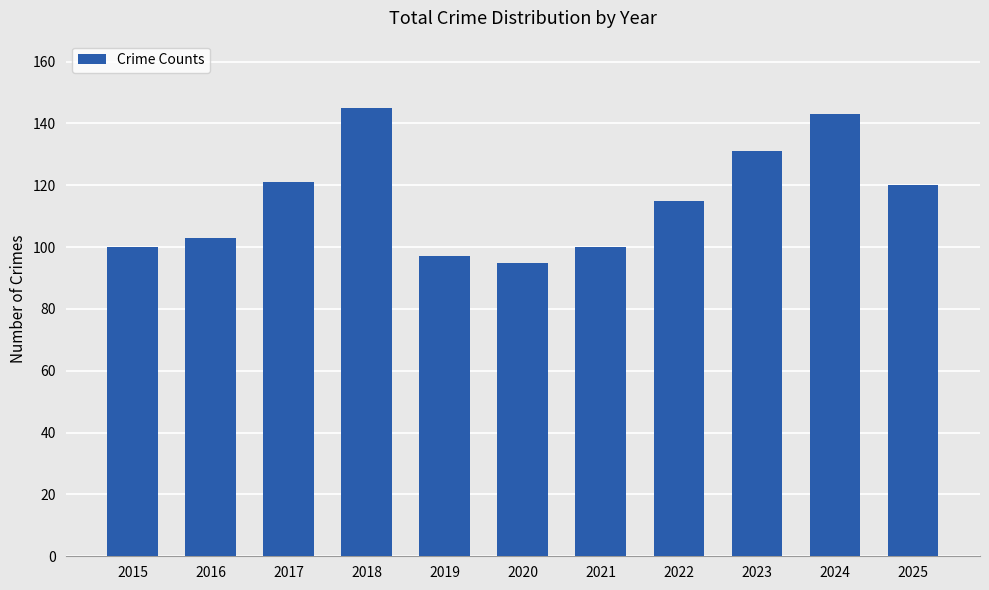

How many data points are less than 115?

5